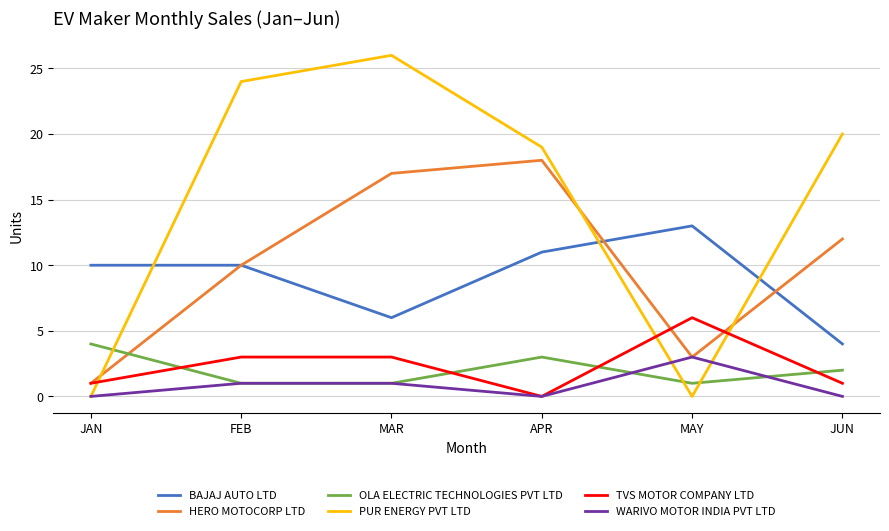

Which series changed the most between FEB and JUN?

BAJAJ AUTO LTD